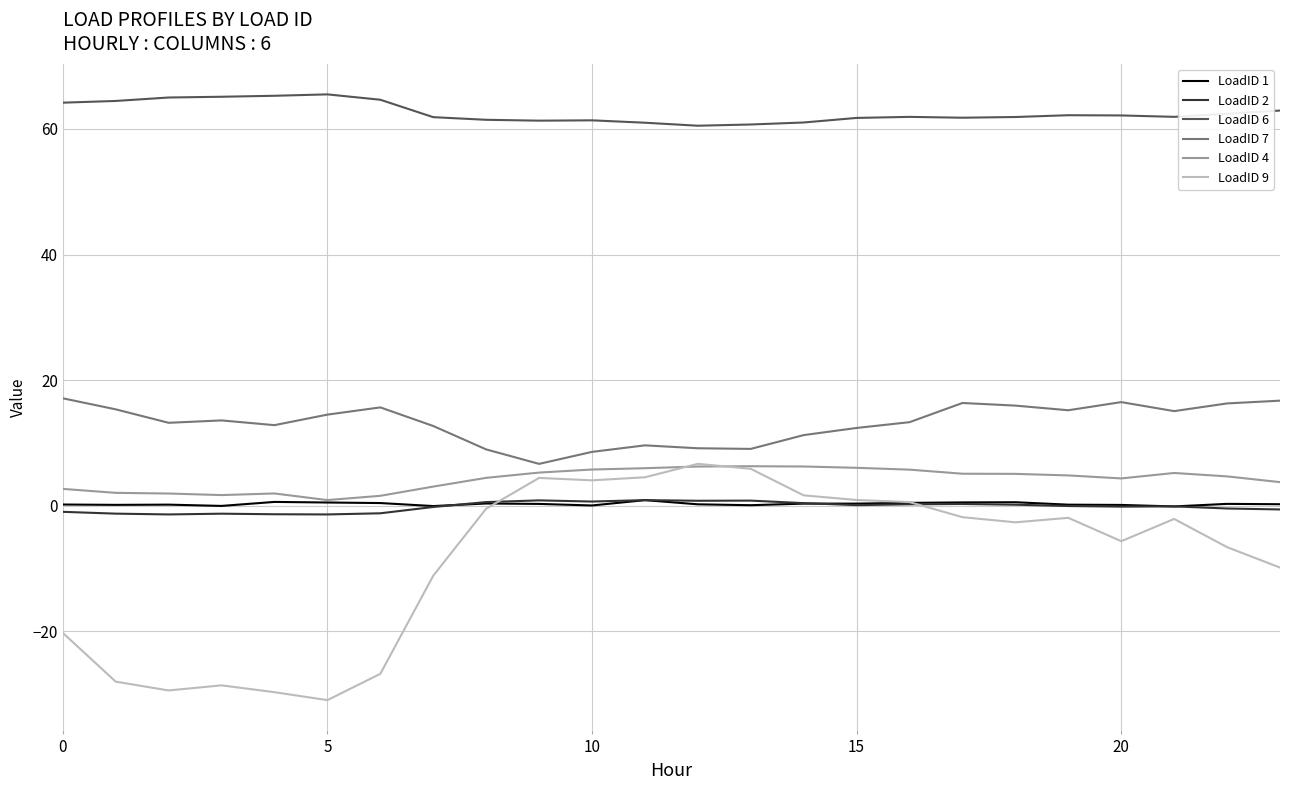

Which series has the largest total across all categories?

LoadID 6